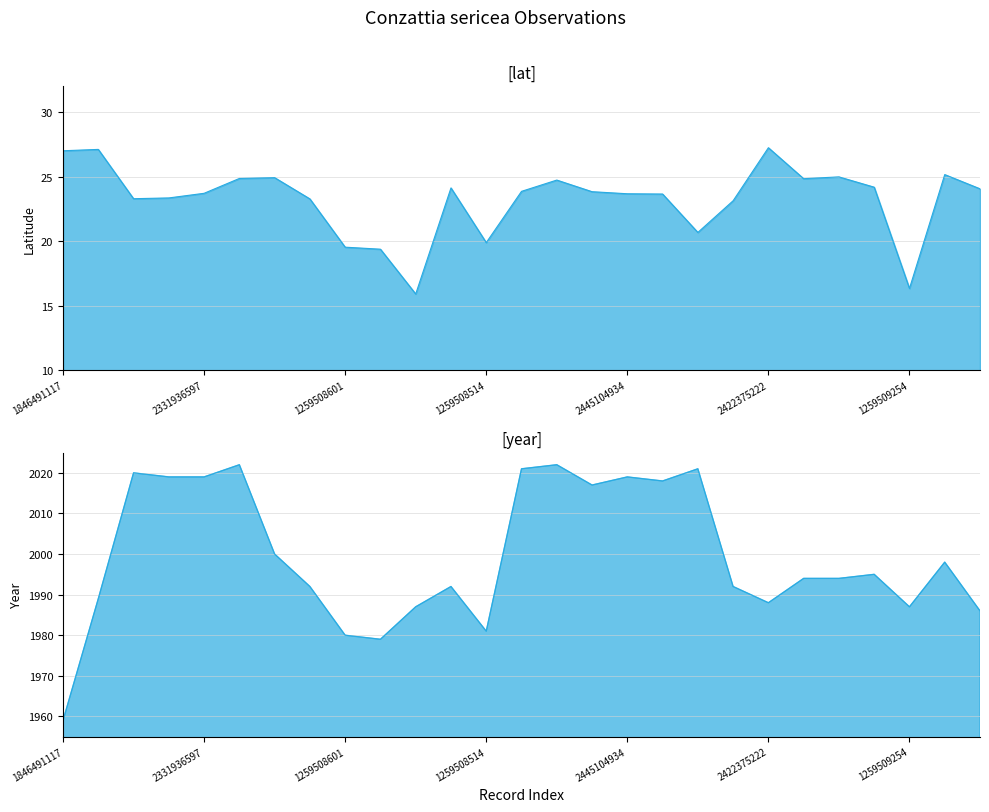

Is the value of year at 3773545191 greater than the value of lat at 1571185987?

Yes